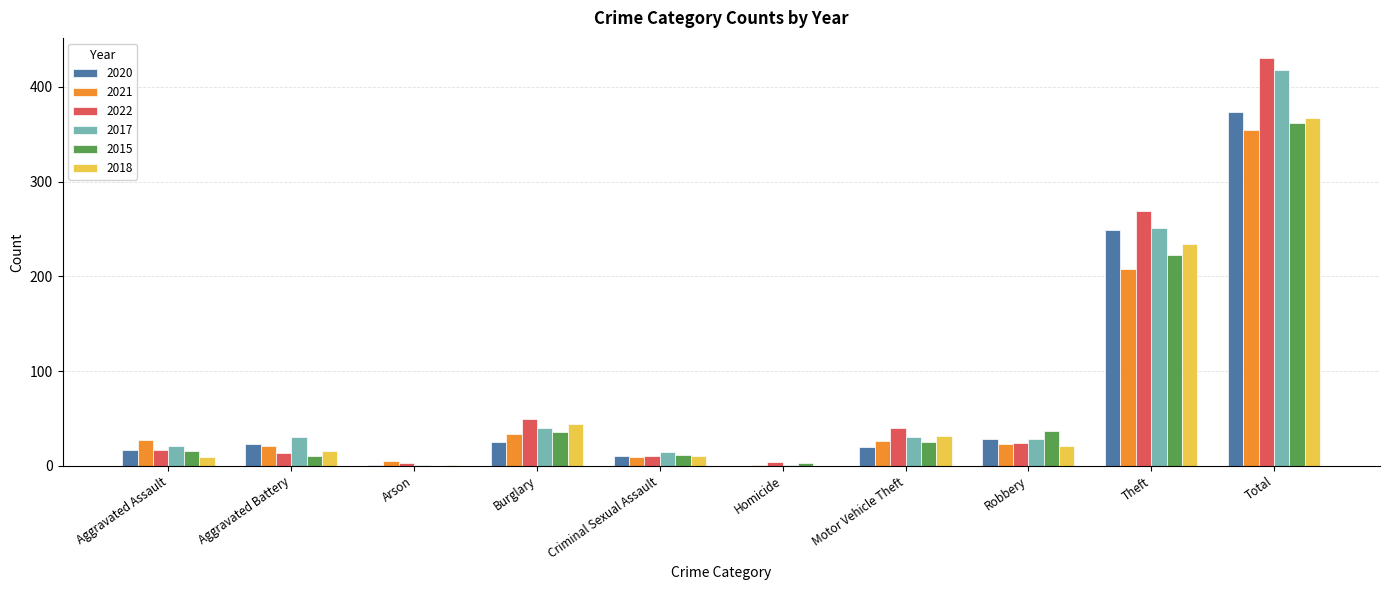

The 2020 series shows 20 at Motor Vehicle Theft. True or false?

True